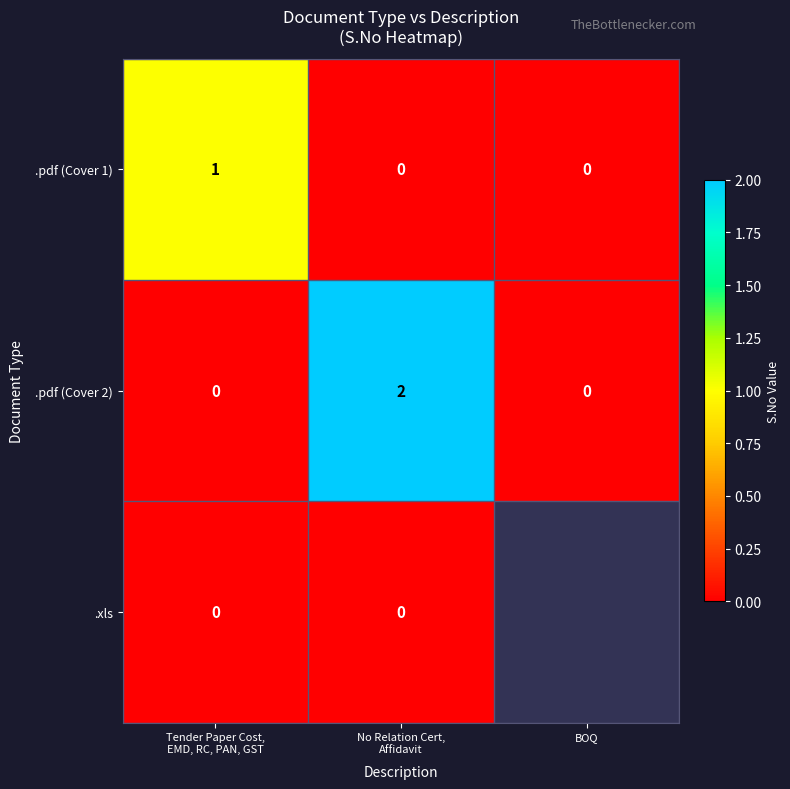

Between BOQ and No Relation Cert,
Affidavit, which is larger?

BOQ